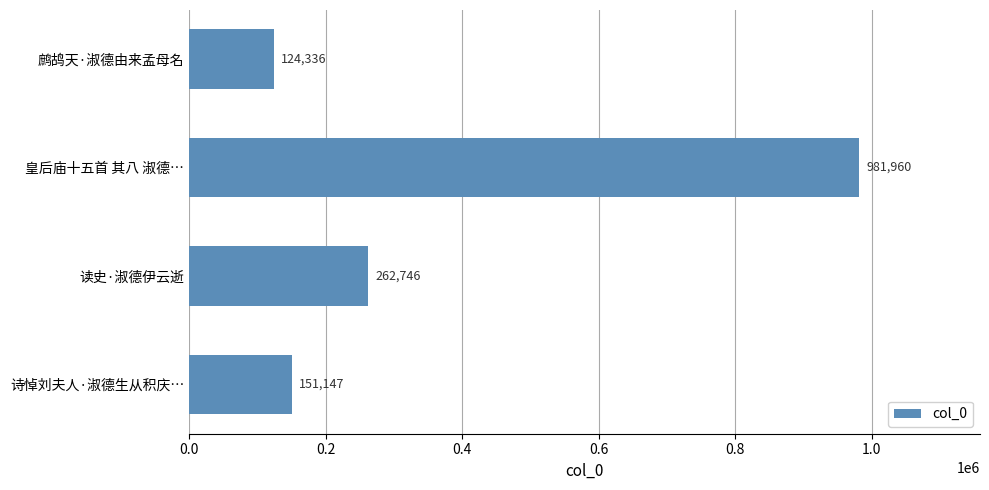

Reading bottom to top, extract all data points from this chart.

诗悼刘夫人·淑德生从积庆…=151147	读史·淑德伊云逝=262746	皇后庙十五首 其八 淑德…=981960	鹧鸪天·淑德由来孟母名=124336